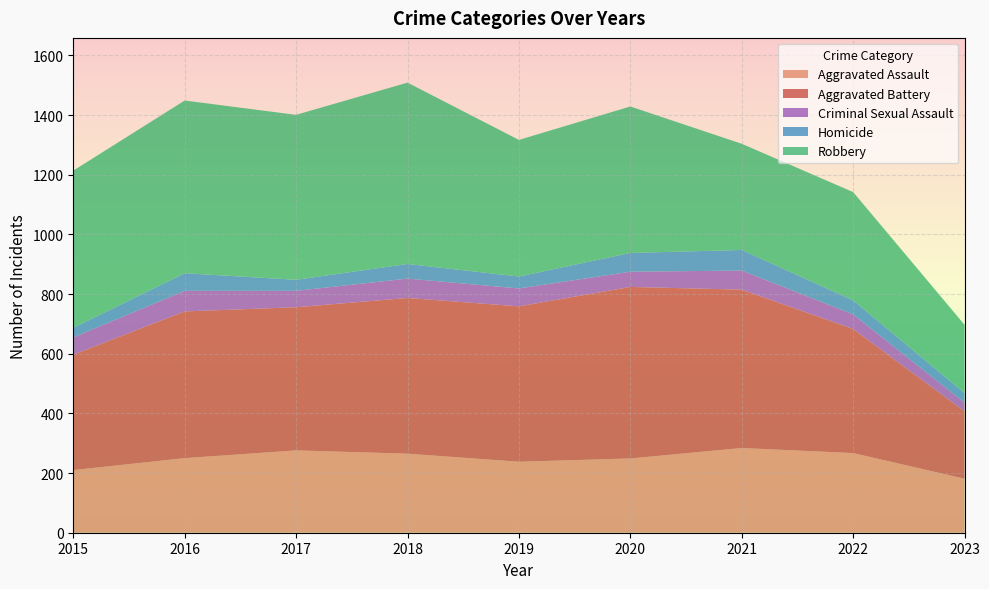

Reading right to left, list all the values displayed in this chart.

Aggravated Assault: 2023=181	2022=267	2021=284	2020=249	2019=238	2018=265	2017=276	2016=250	2015=210
Aggravated Battery: 2023=226	2022=416	2021=531	2020=575	2019=521	2018=522	2017=480	2016=492	2015=387
Criminal Sexual Assault: 2023=29	2022=49	2021=64	2020=51	2019=60	2018=65	2017=55	2016=69	2015=58
Homicide: 2023=32	2022=47	2021=69	2020=63	2019=40	2018=49	2017=37	2016=59	2015=32
Robbery: 2023=229	2022=363	2021=356	2020=491	2019=458	2018=608	2017=553	2016=579	2015=527